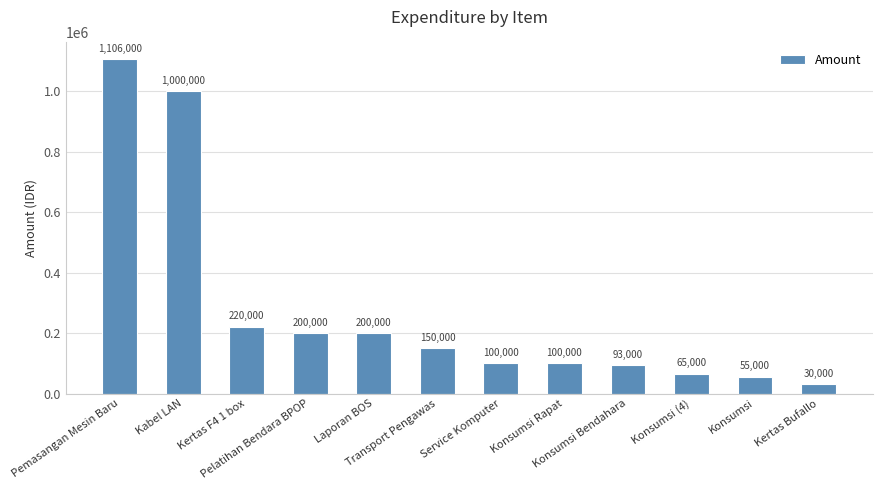

True or false: the data shows 1000000 at Kabel LAN.

True